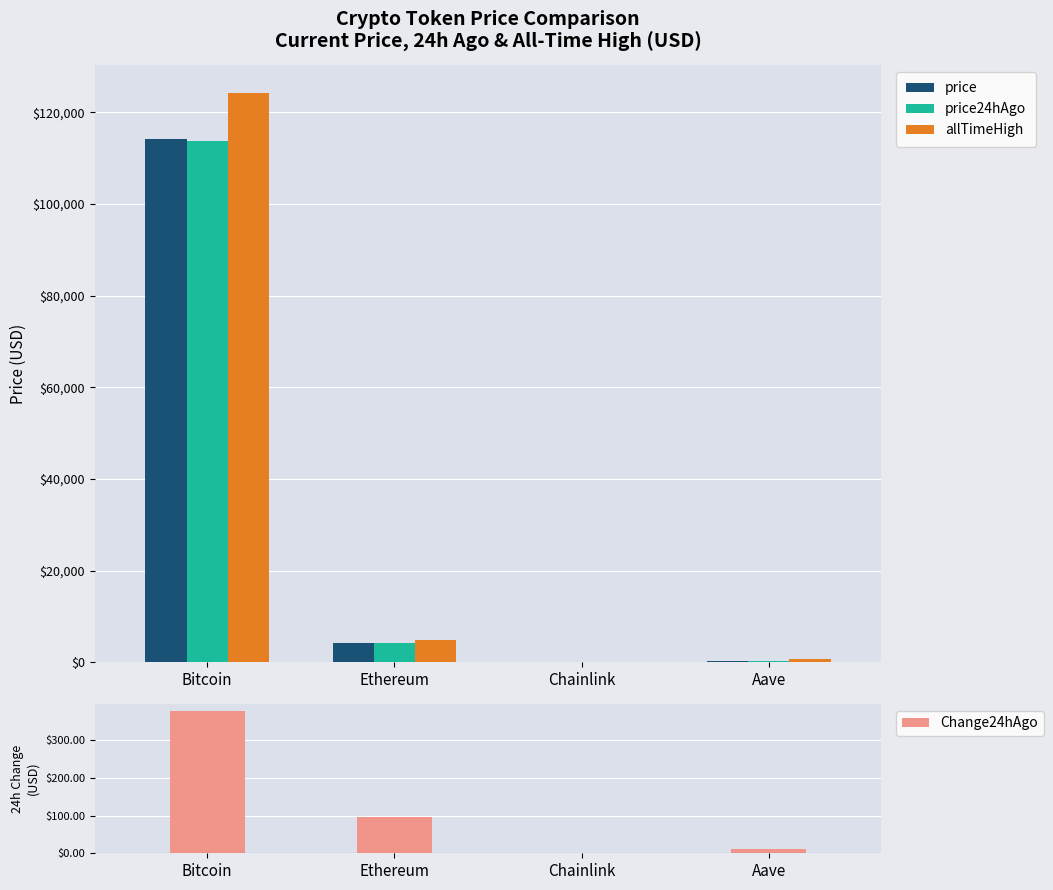

What is the minimum value shown in the chart?

1.8